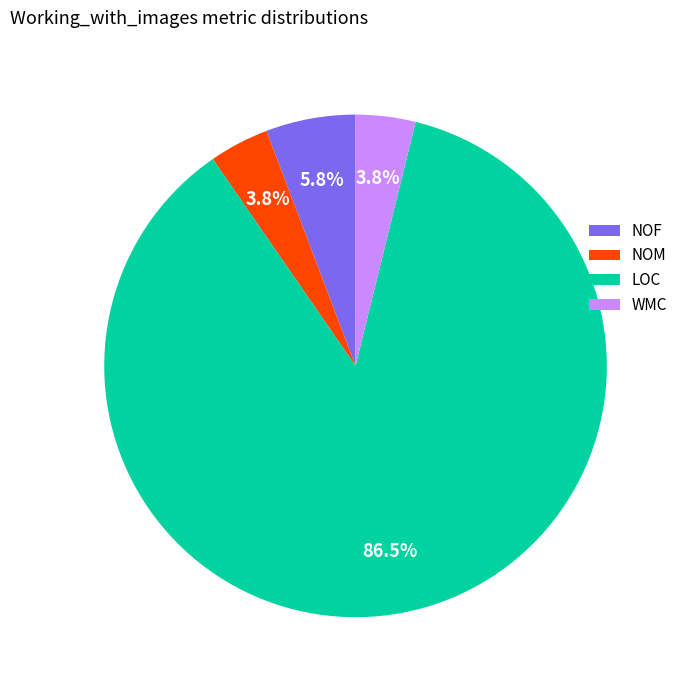

How many segments does this pie chart have?

4